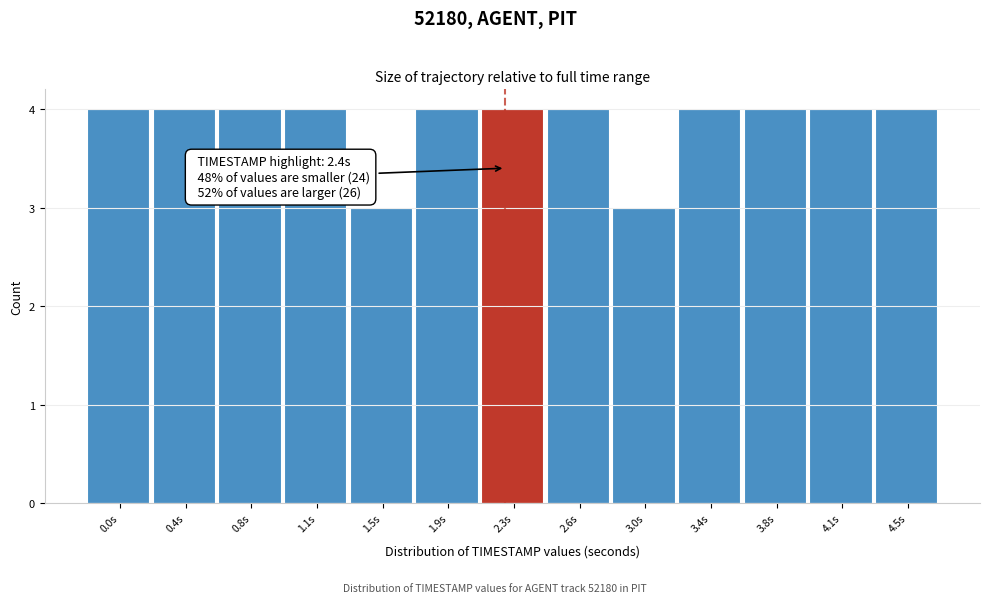

Reading right to left, transcribe all the data shown in this chart.

4	4	4	4	3	4	4	4	3	4	4	4	4